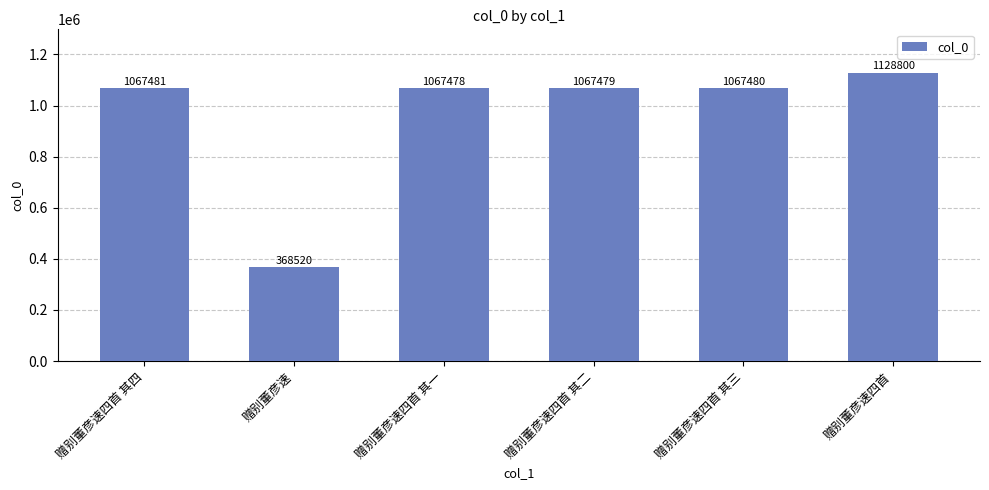

Reading right to left, extract all data points from this chart.

赠别董彦速四首=1128800	赠别董彦速四首 其三=1067480	赠别董彦速四首 其二=1067479	赠别董彦速四首 其一=1067478	赠别董彦速=368520	赠别董彦速四首 其四=1067481